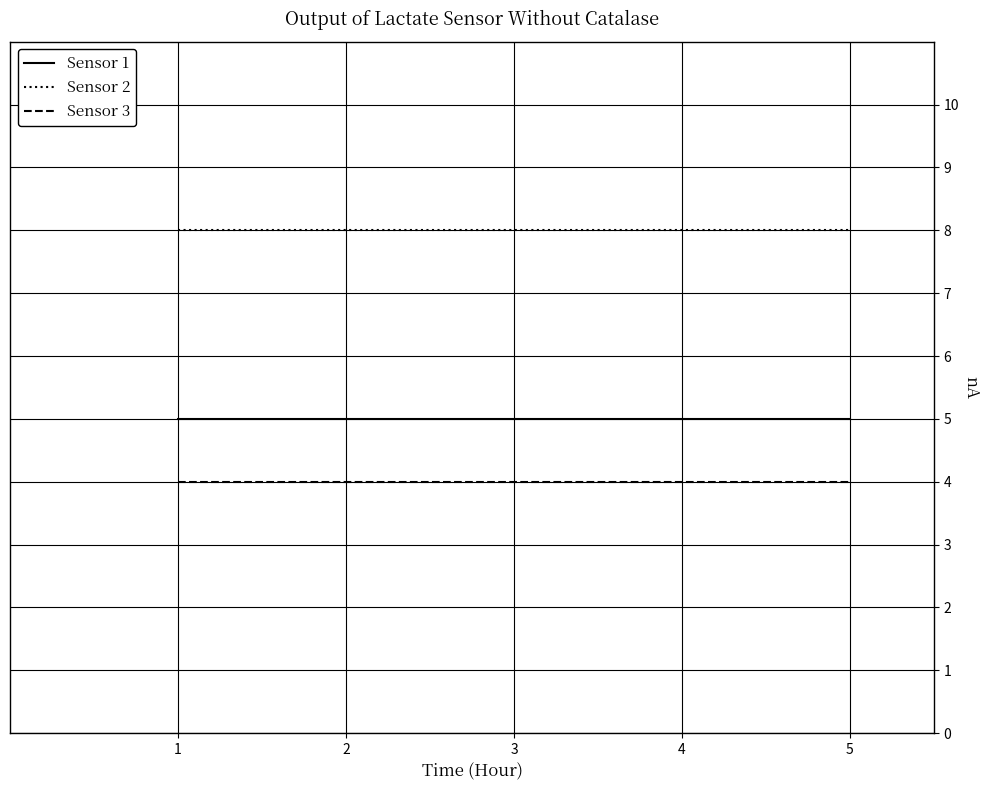

What is the greatest value displayed?

8